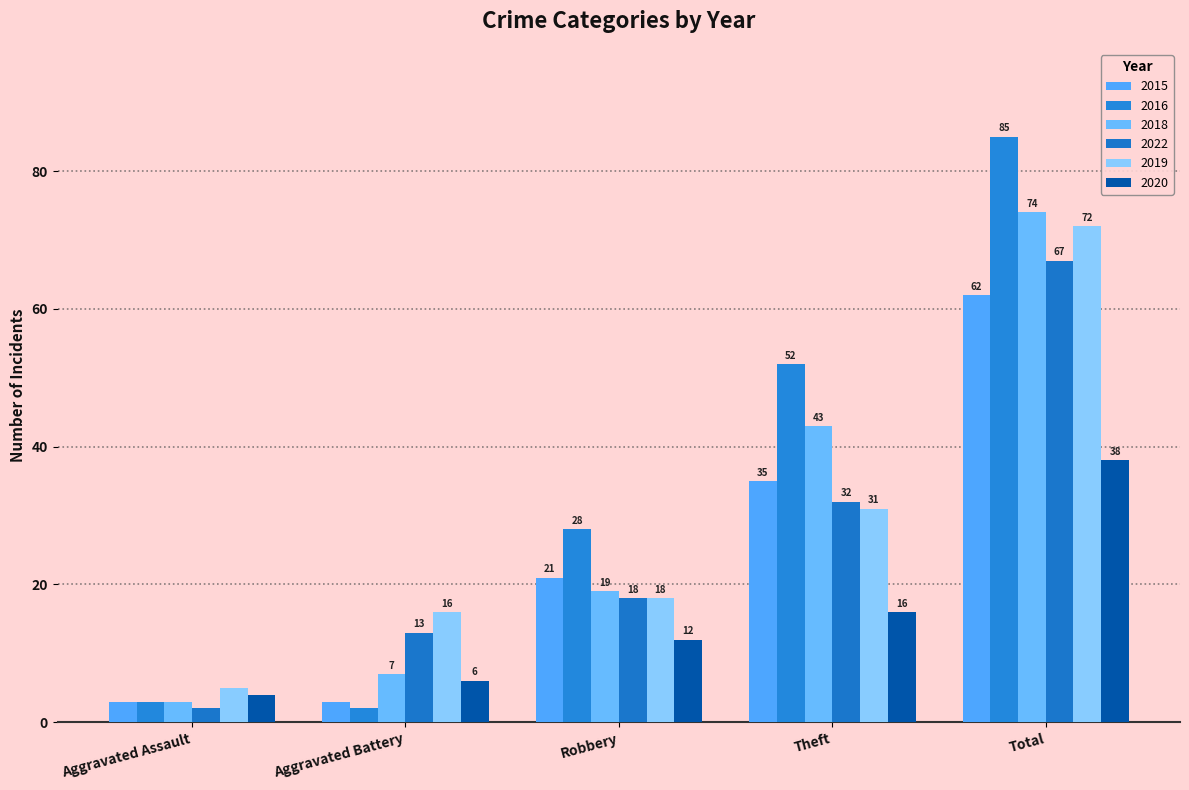

Reading right to left, what are all the values shown in this chart?

2015: 62	35	21	3	3
2016: 85	52	28	2	3
2018: 74	43	19	7	3
2022: 67	32	18	13	2
2019: 72	31	18	16	5
2020: 38	16	12	6	4